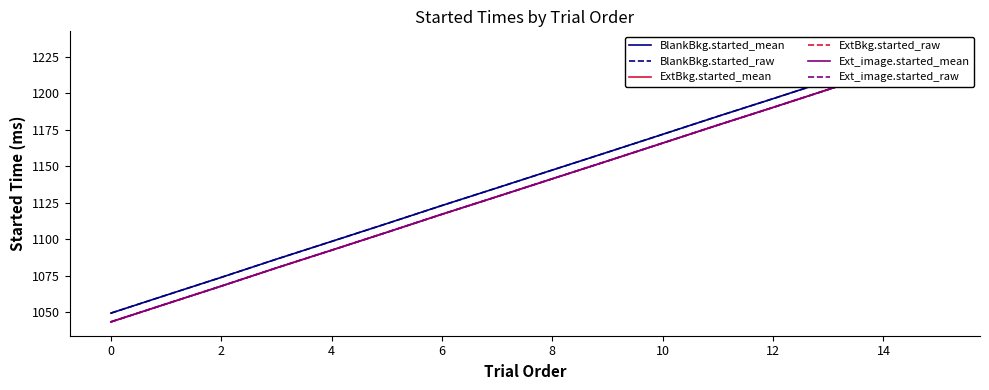

Which has a higher value, −2 or 11?

11